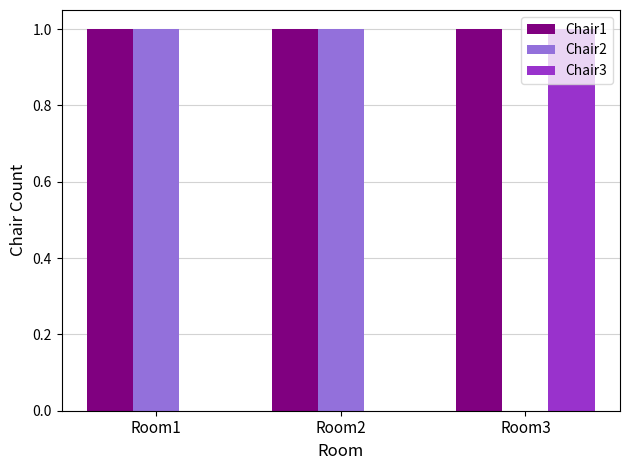

Which series has the largest total across all categories?

Chair1